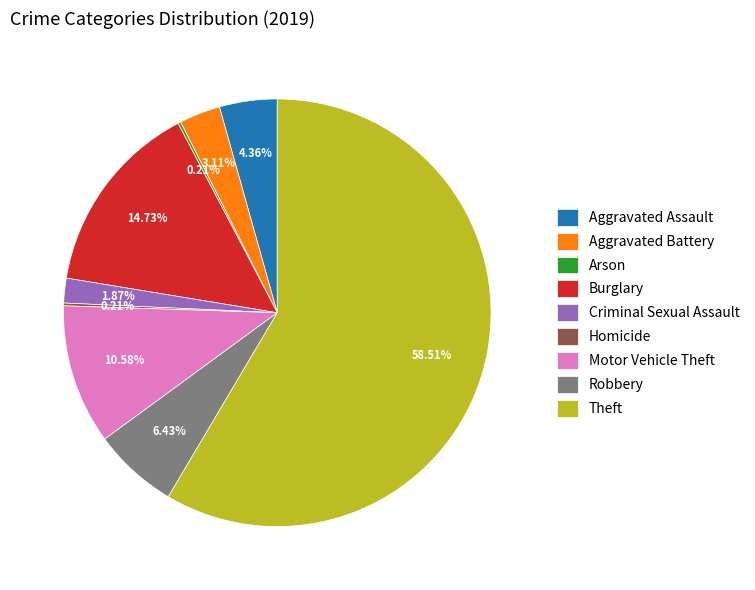

Which category accounts for the majority?

Theft